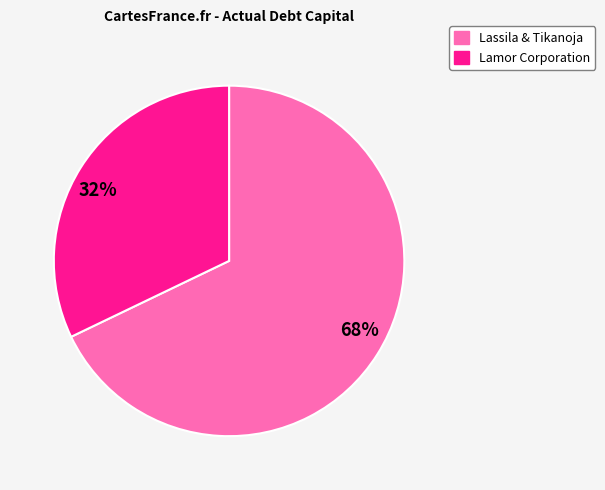

Do 32% and 68% together represent more than half of the pie?

Yes